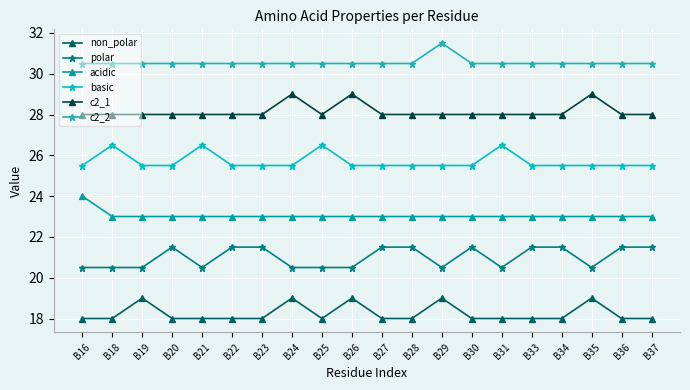

Which series changed the most between B23 and B33?

non_polar